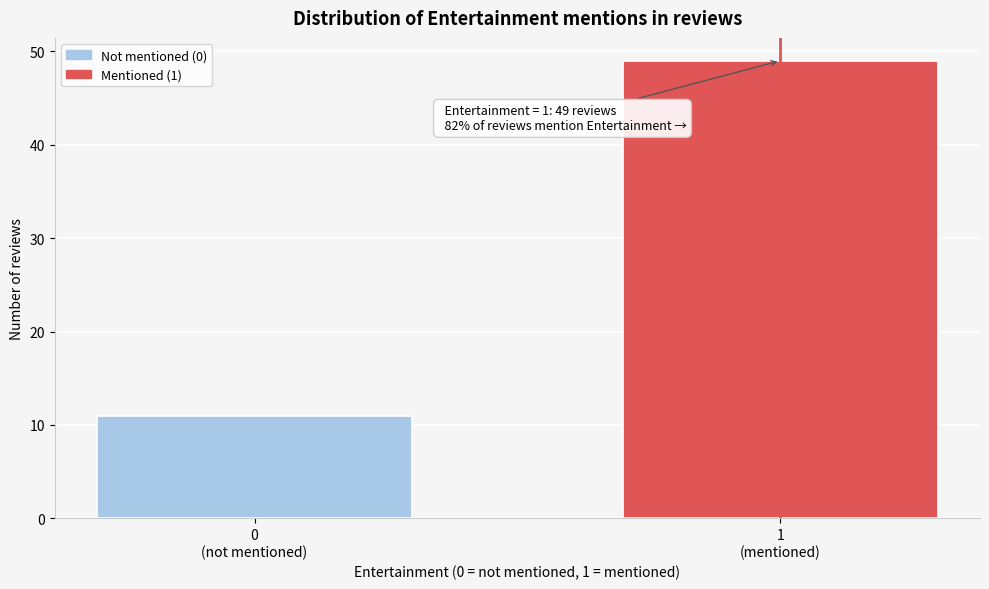

Reading left to right, list all the values displayed in this chart.

11	49